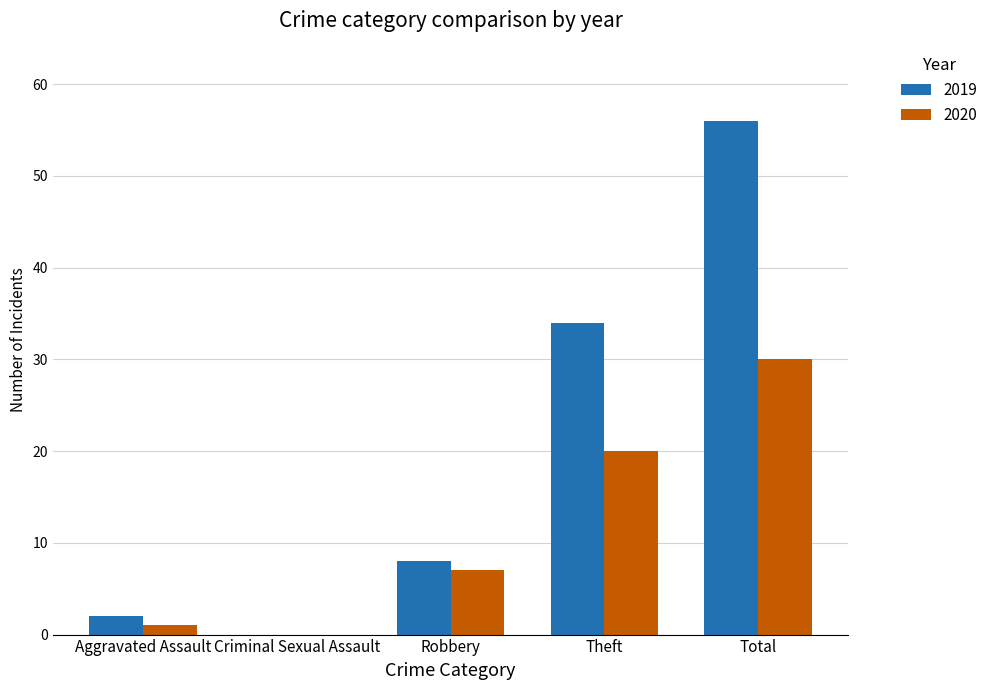

What is the sum of all 2019 values?

100